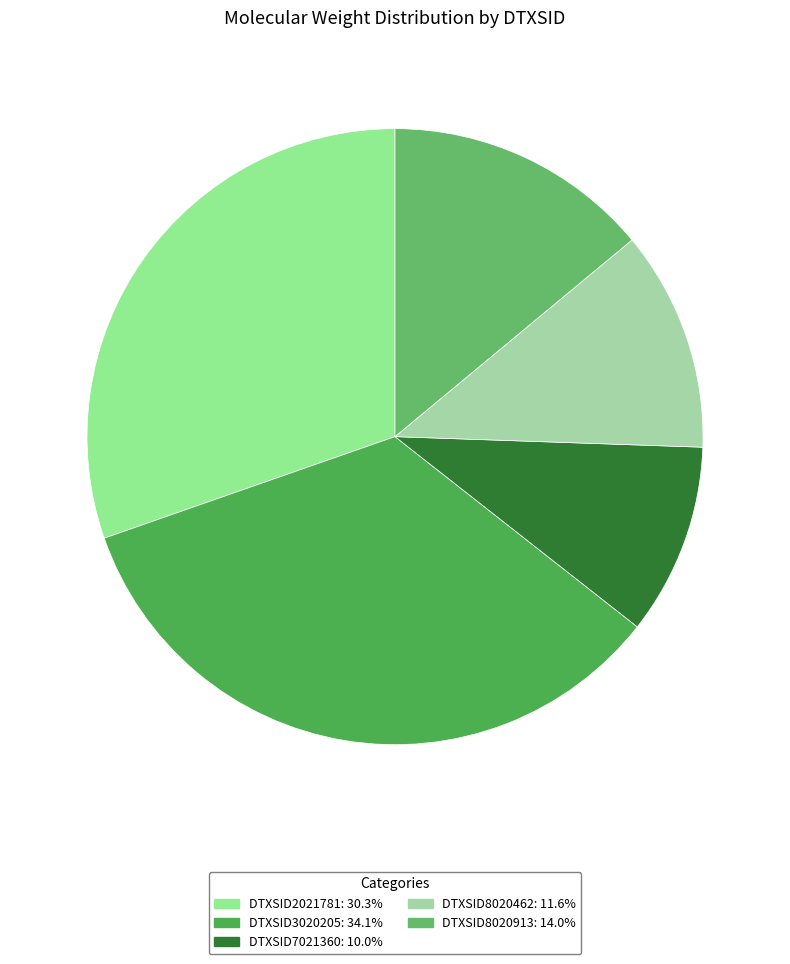

To the nearest percent, what is the difference between the largest and smallest slice percentages?

24%